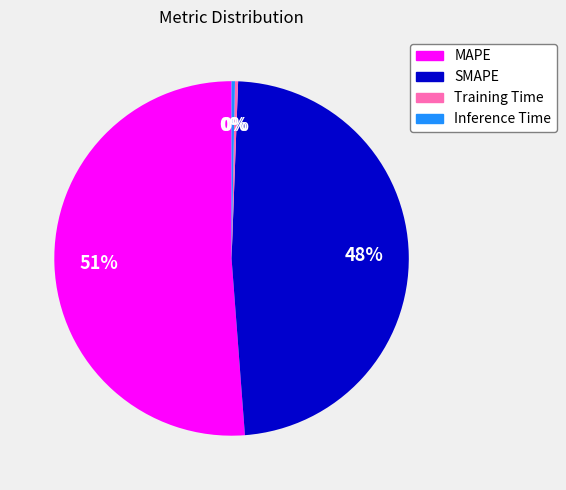

What is the ratio of the value at SMAPE to the value at MAPE?

0.9